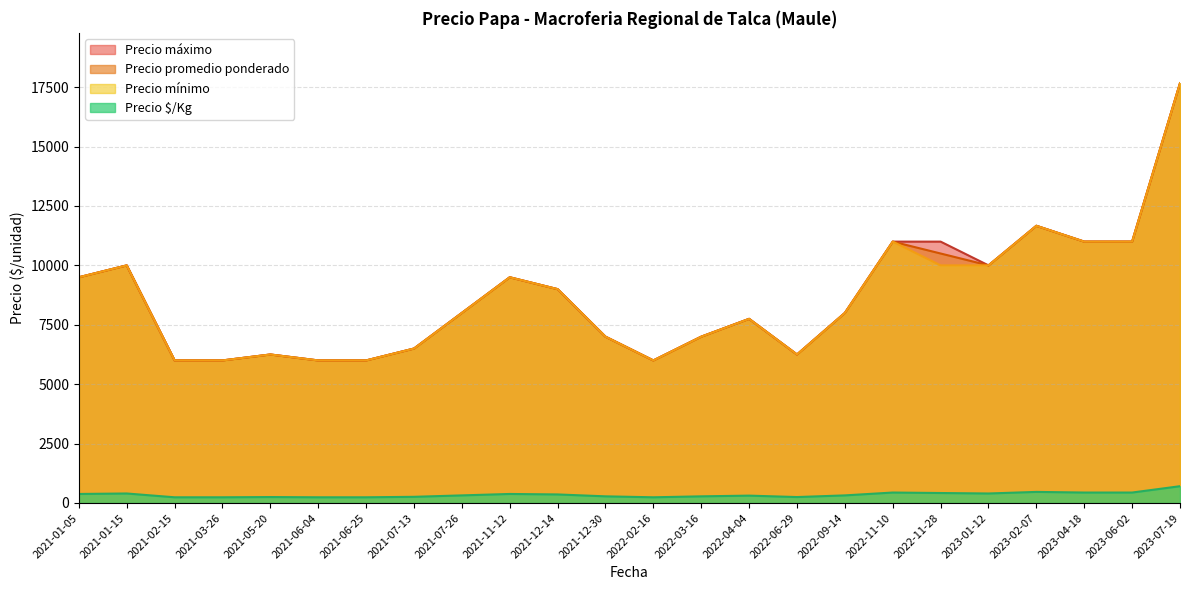

Rank the series at 29 from lowest to highest value.

Precio $/Kg, Precio promedio ponderado, Precio minimo, Precio maximo